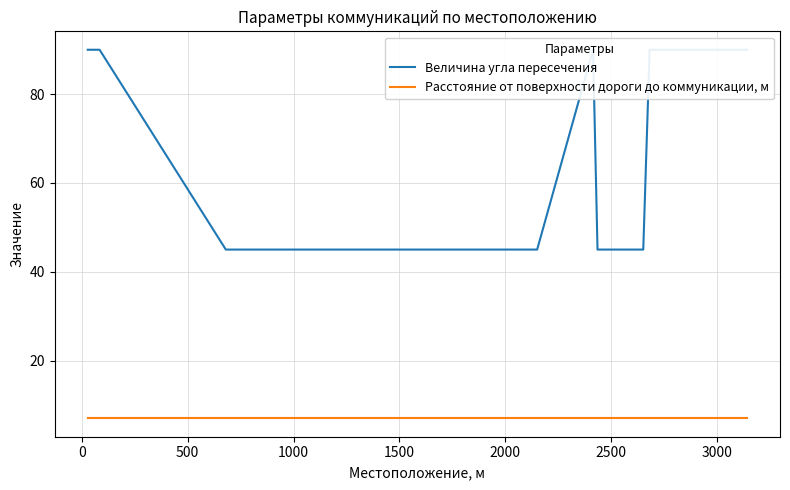

What are all the series names shown in the legend?

Величина угла пересечения, Расстояние от поверхности дороги до коммуникации, м